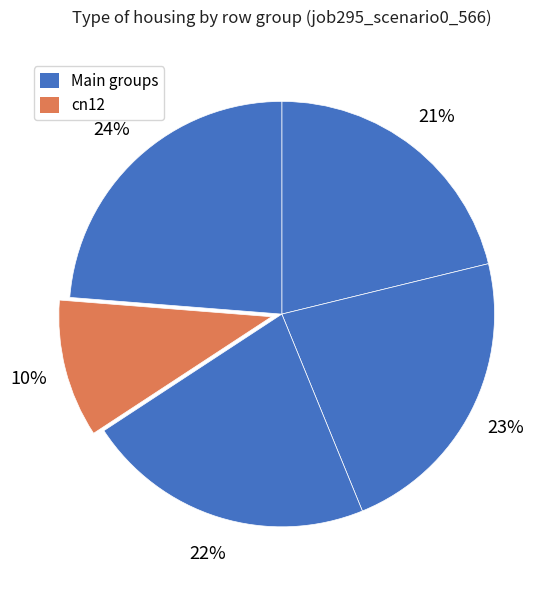

Count the number of slices in the pie.

5